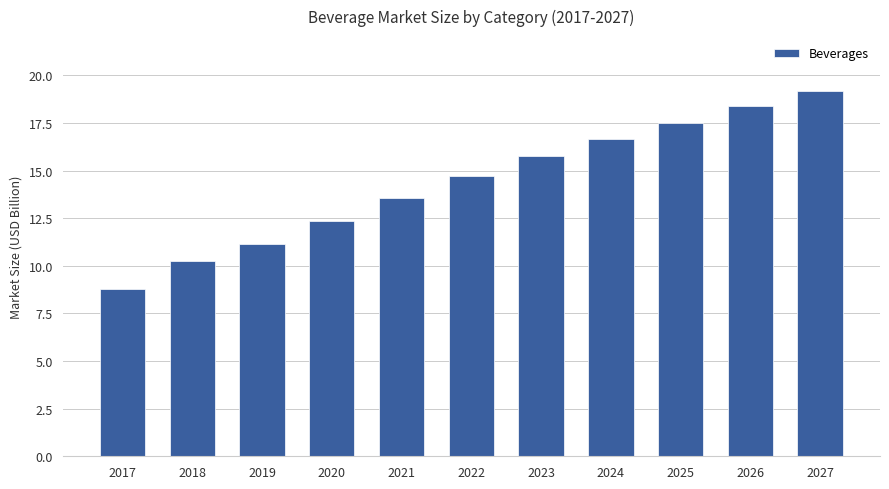

Approximately how many times larger is the value at 2021 compared to 2020?

1.1